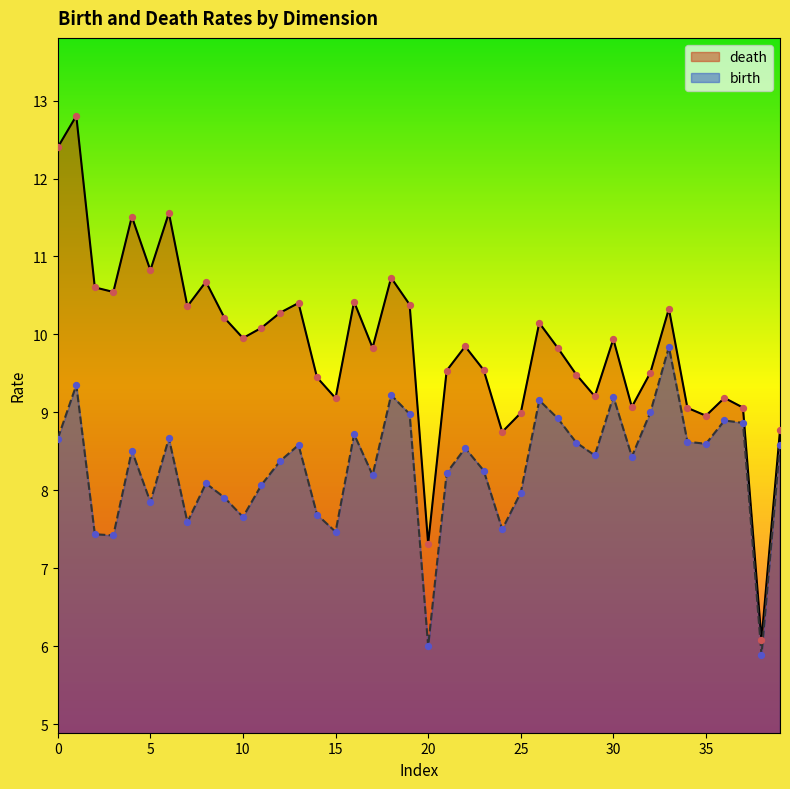

Is the value of birth at 28 greater than the value of death at 10?

No